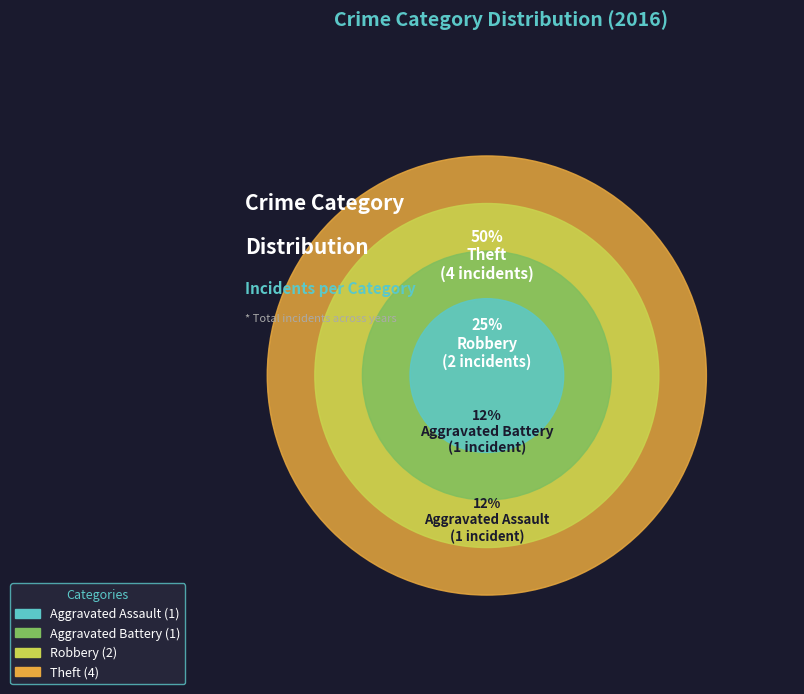

To the nearest percent, what is the difference between the largest and smallest slice percentages?

38%